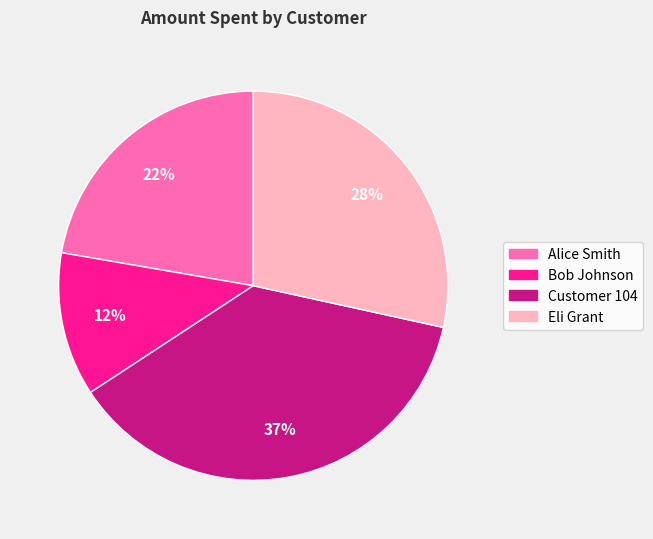

Between Alice Smith and Eli Grant, which is larger?

Eli Grant